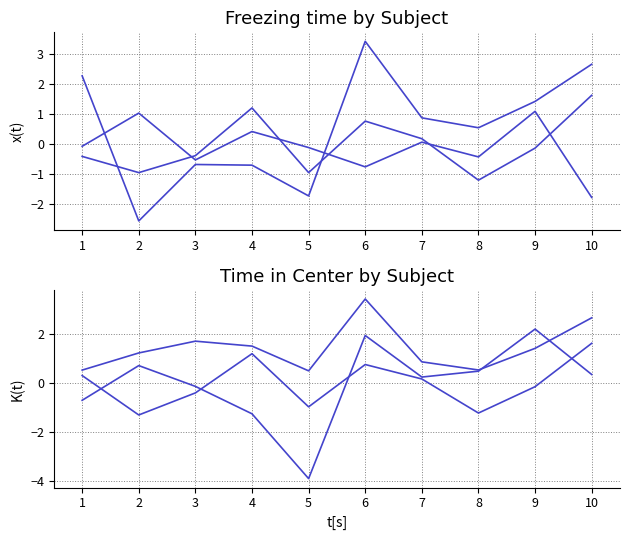

Which category has the lowest value across all series?

5